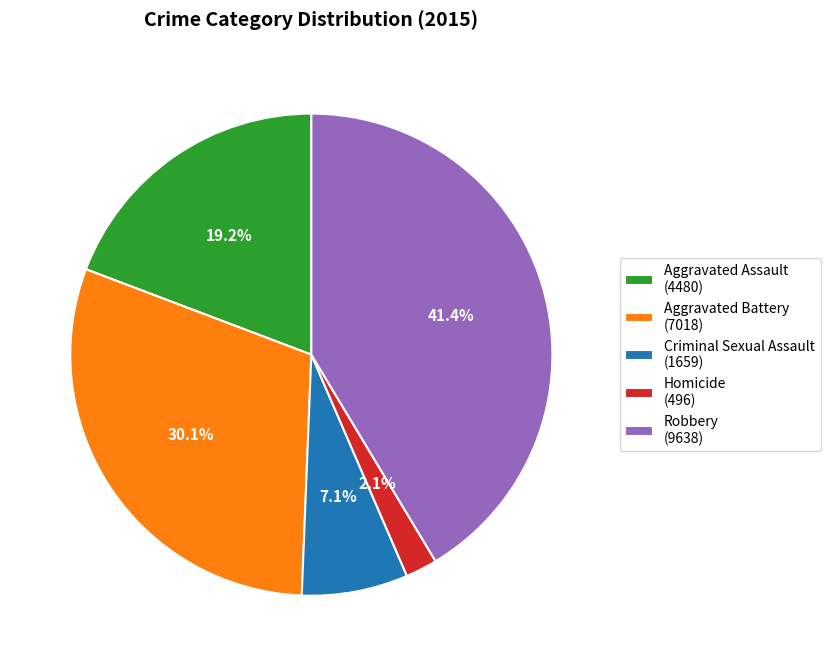

Is there a majority slice in this chart?

No